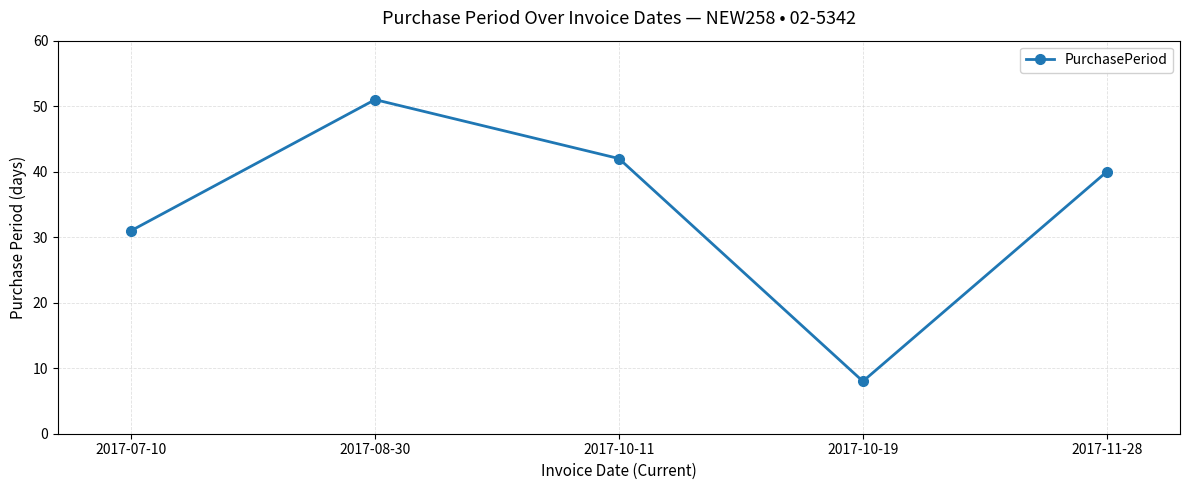

What is the difference between the values at 2017-10-11 and 2017-08-30?

9